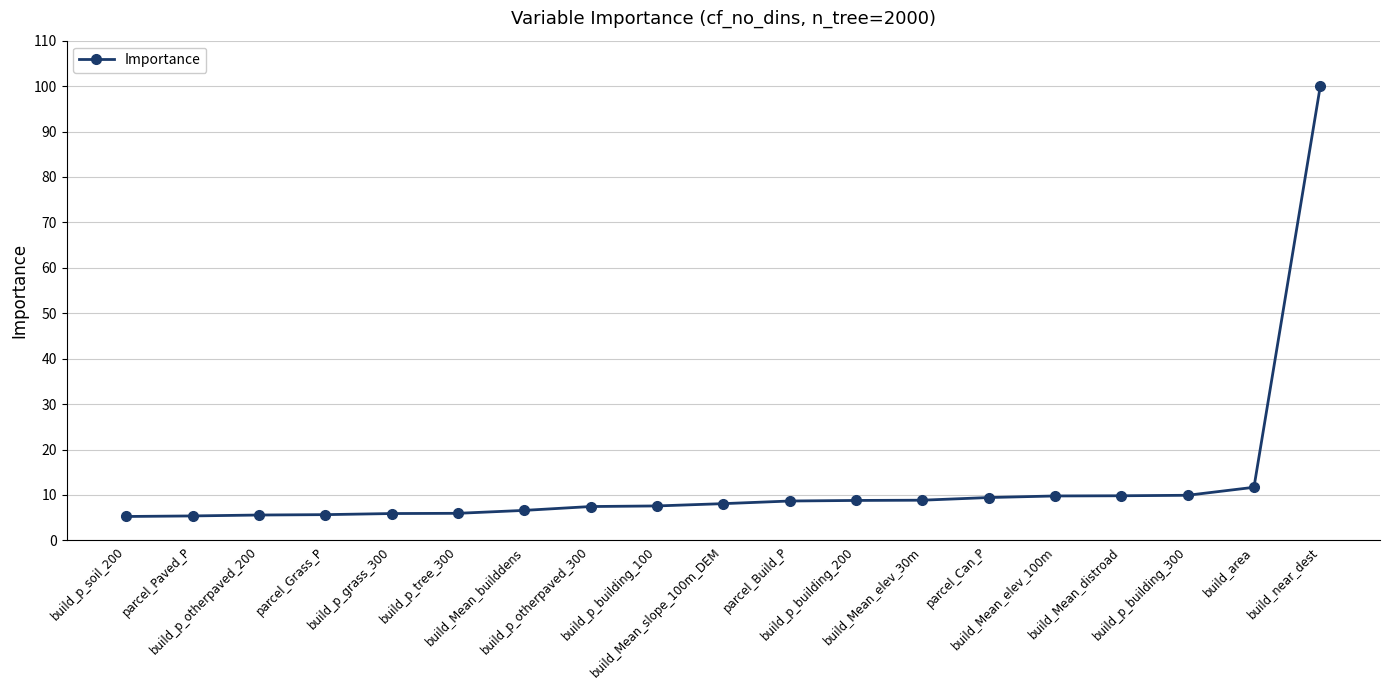

What is the change in value from build_p_building_200 to parcel_Can_P?

+0.6